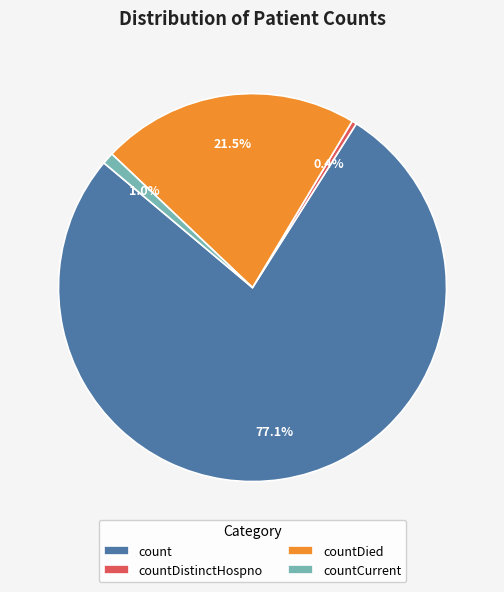

Count the number of slices in the pie.

4